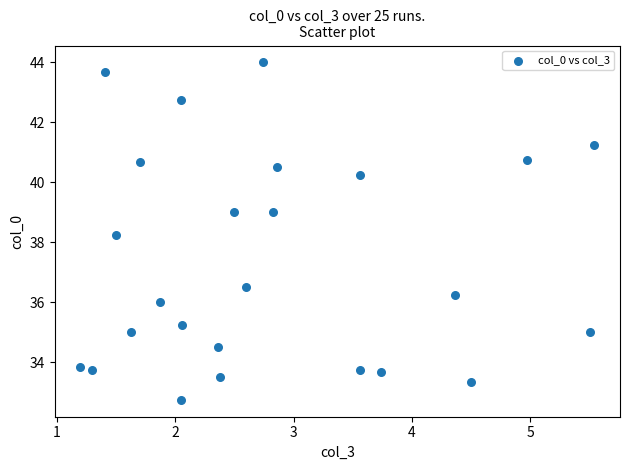

What is the range of X values (max minus min)?

4.3